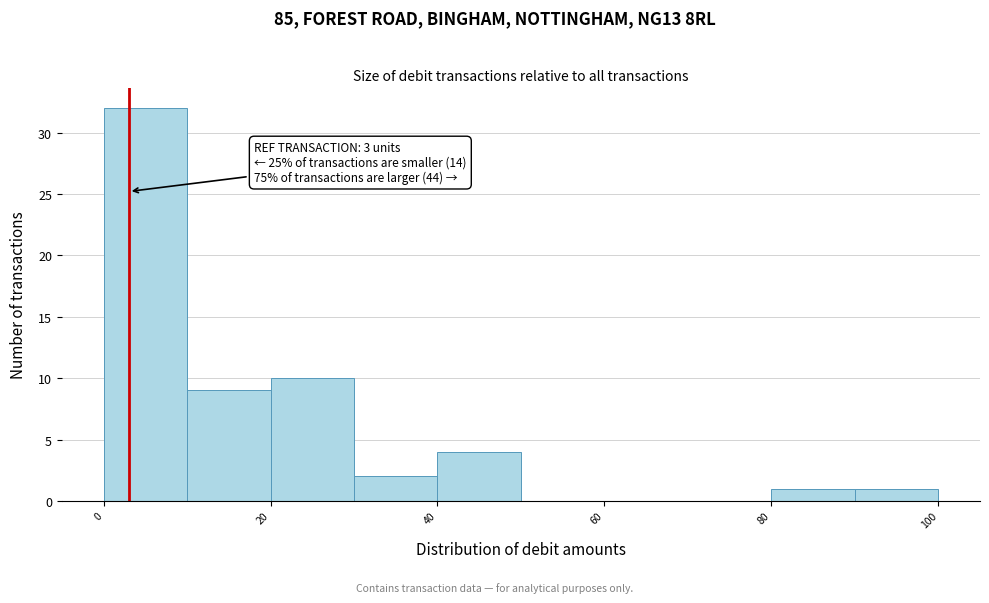

Over which range of the x-axis is the bar tallest?

0 to 10